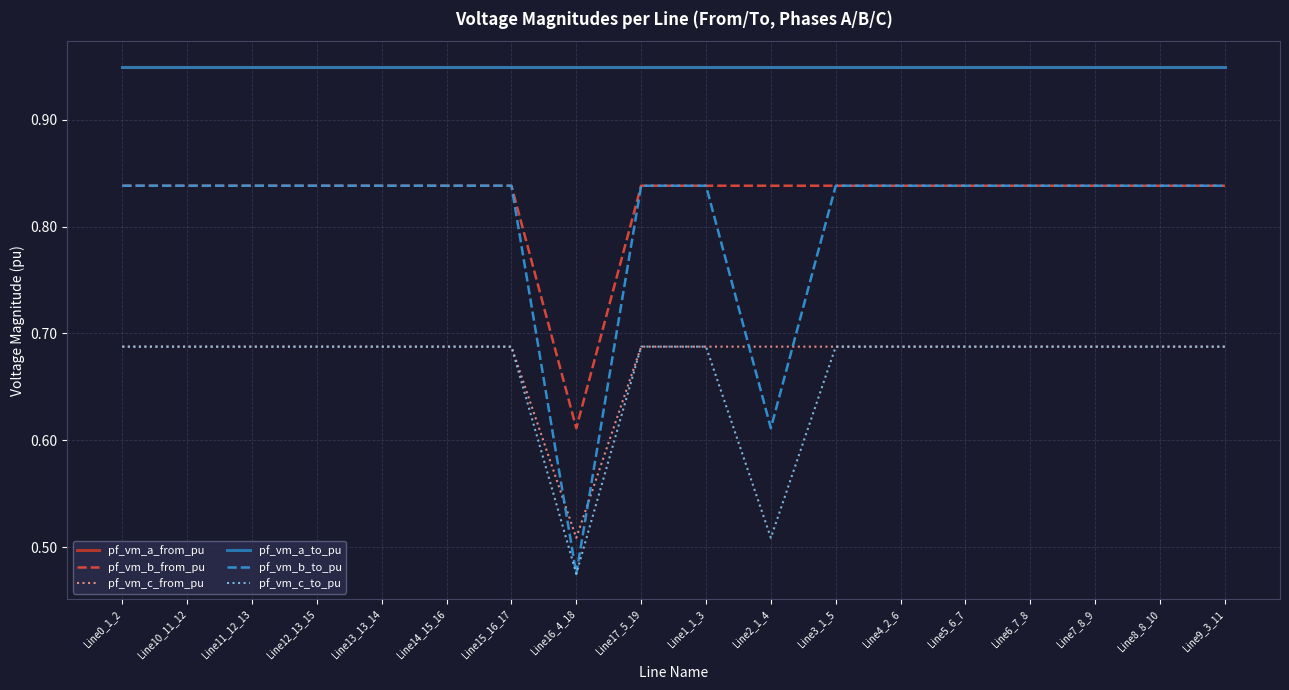

How many interior local valleys does the pf_vm_c_from_pu series have?

1